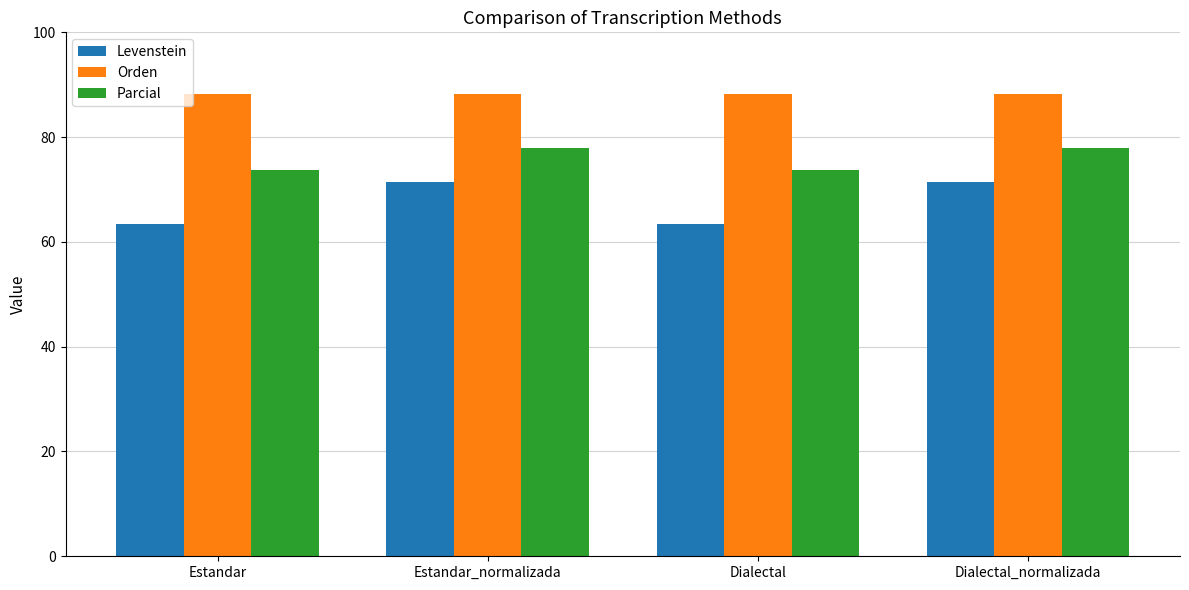

What is the greatest value displayed?

88.2